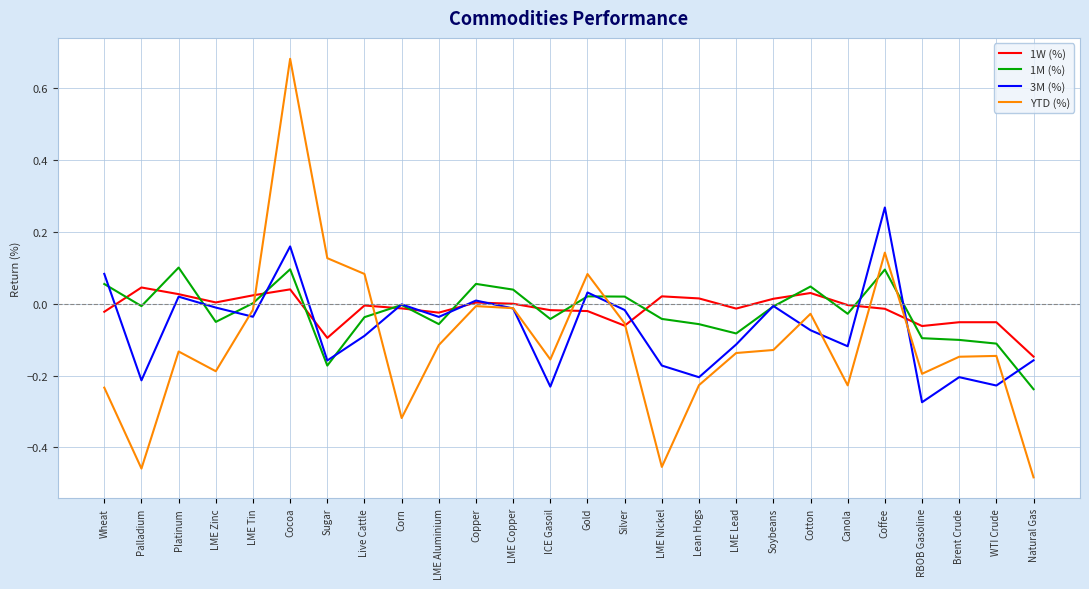

Which series has the widest spread of values?

YTD (%)